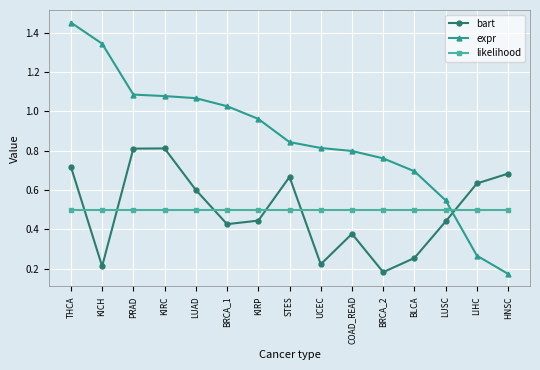

Which series has the largest range (max minus min)?

expr